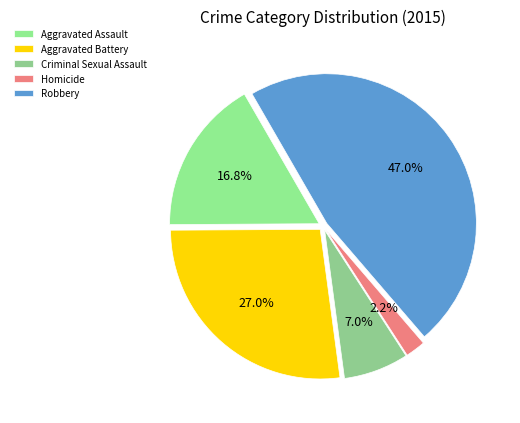

What is the largest slice in the pie chart?

Robbery